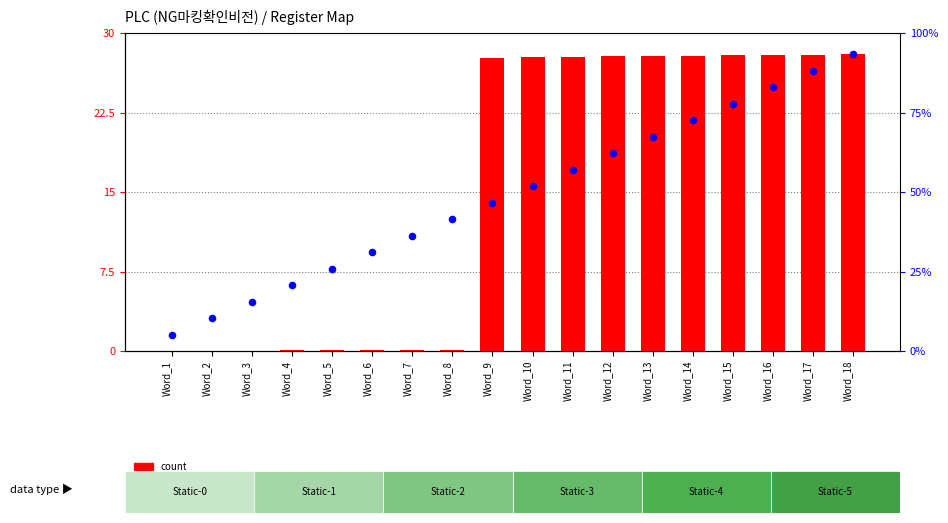

Which series contains the highest Y value?

count